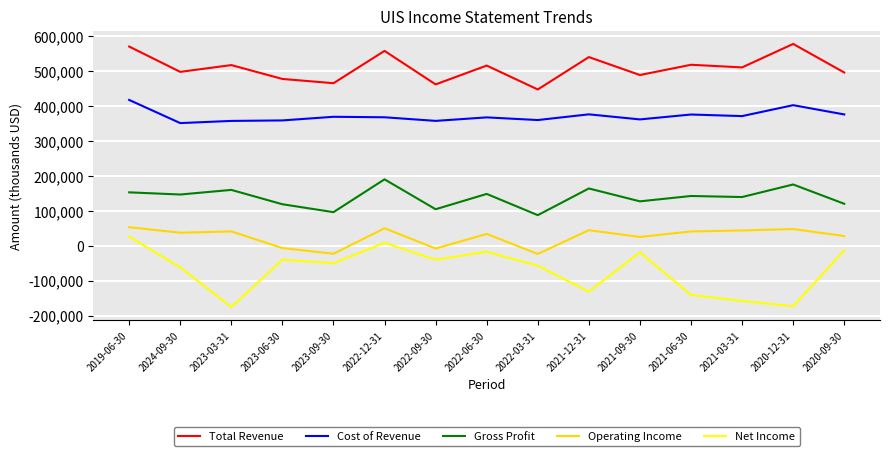

List the series in order of their overall mean, highest first.

Total Revenue, Cost of Revenue, Gross Profit, Operating Income, Net Income